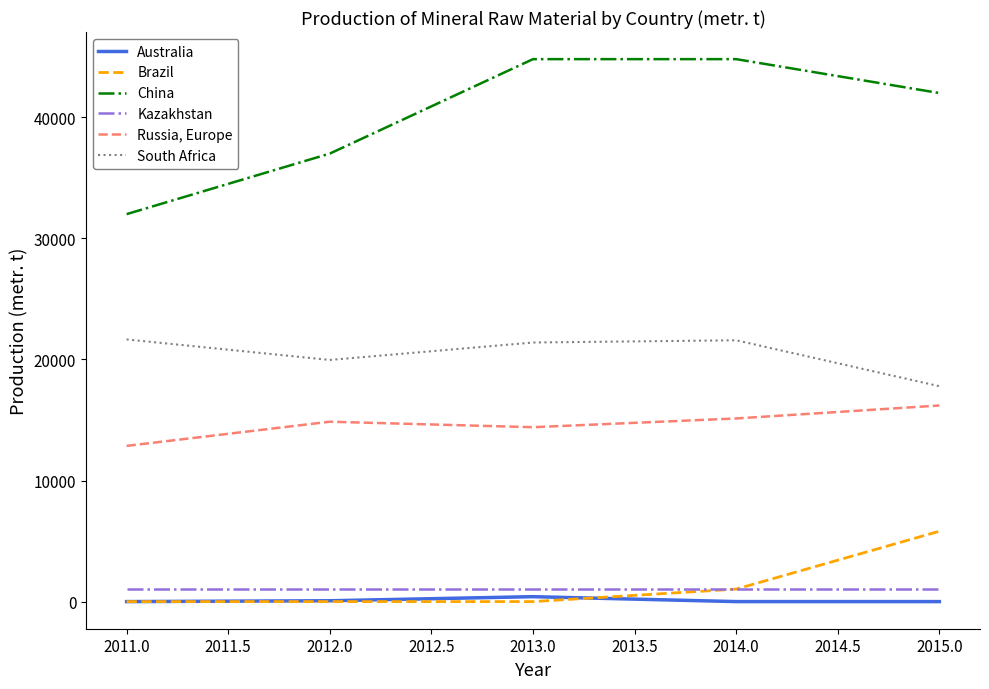

What is the difference between the maximum and minimum values in the South Africa series?

3864